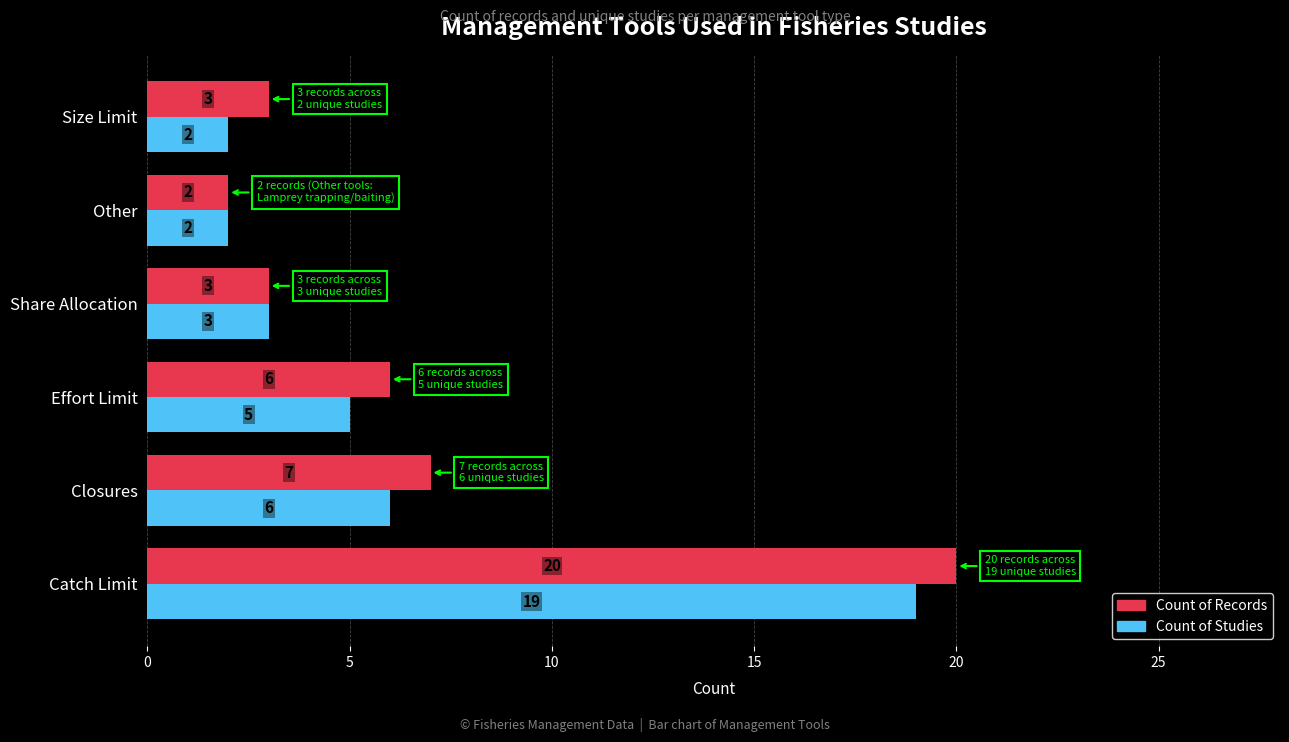

At which category is the sum across all series the highest?

Catch Limit